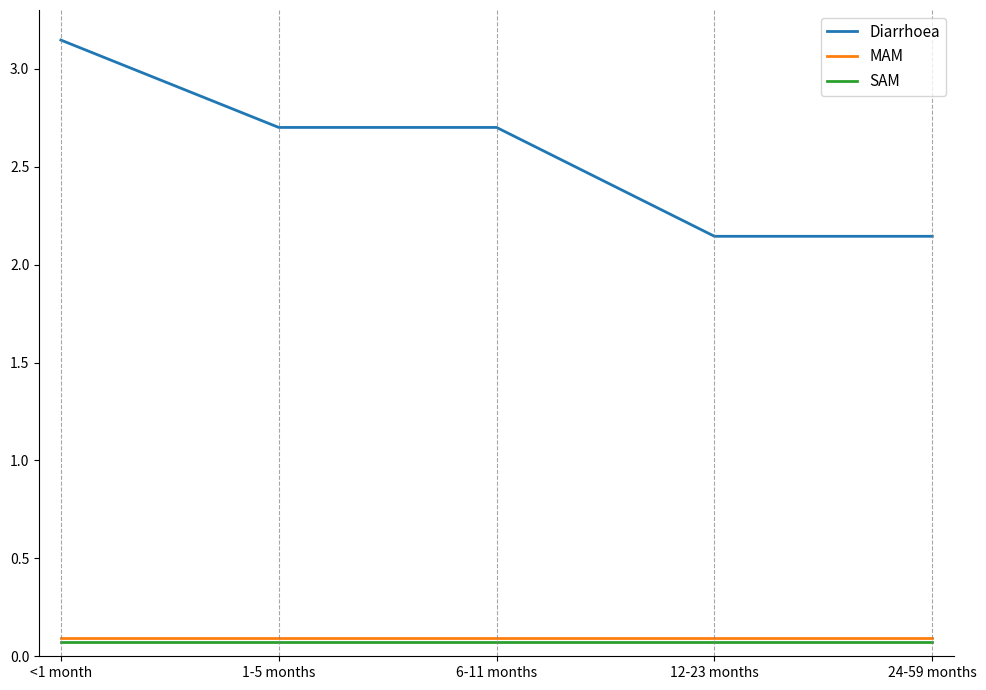

What position from the left is <1 month?

1